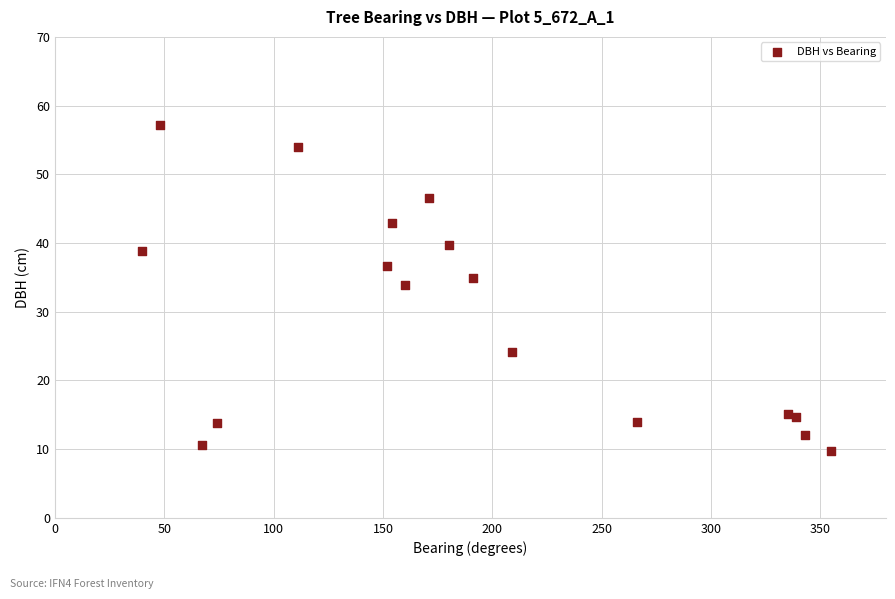

What Y value in the scatter plot is closest to 33?

33.9